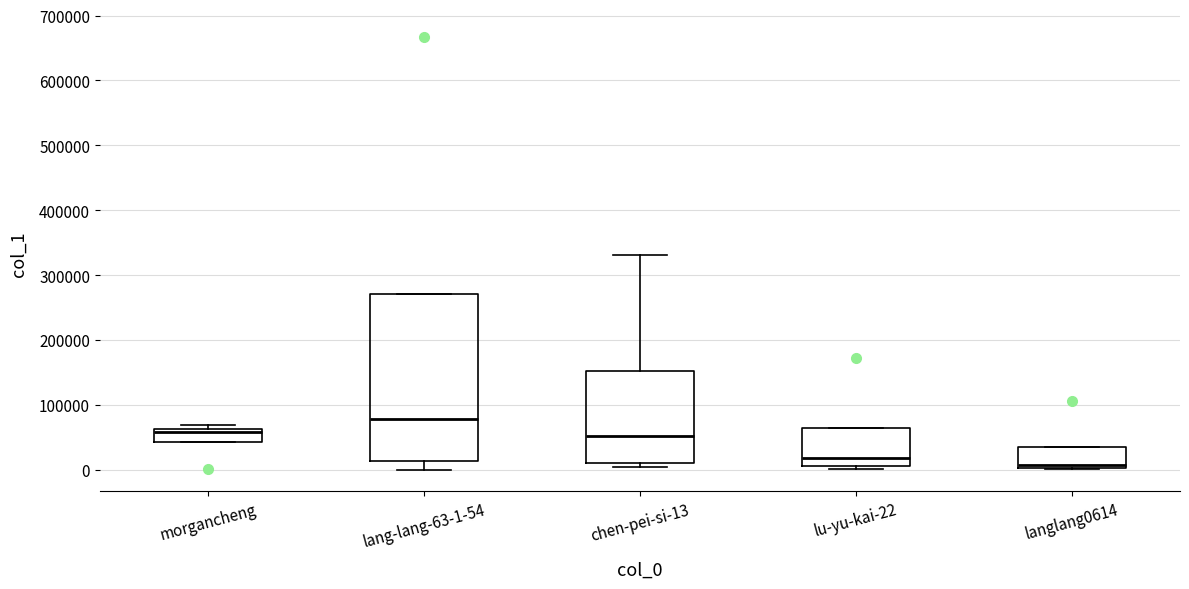

Which box's median line is the highest?

lang-lang-63-1-54